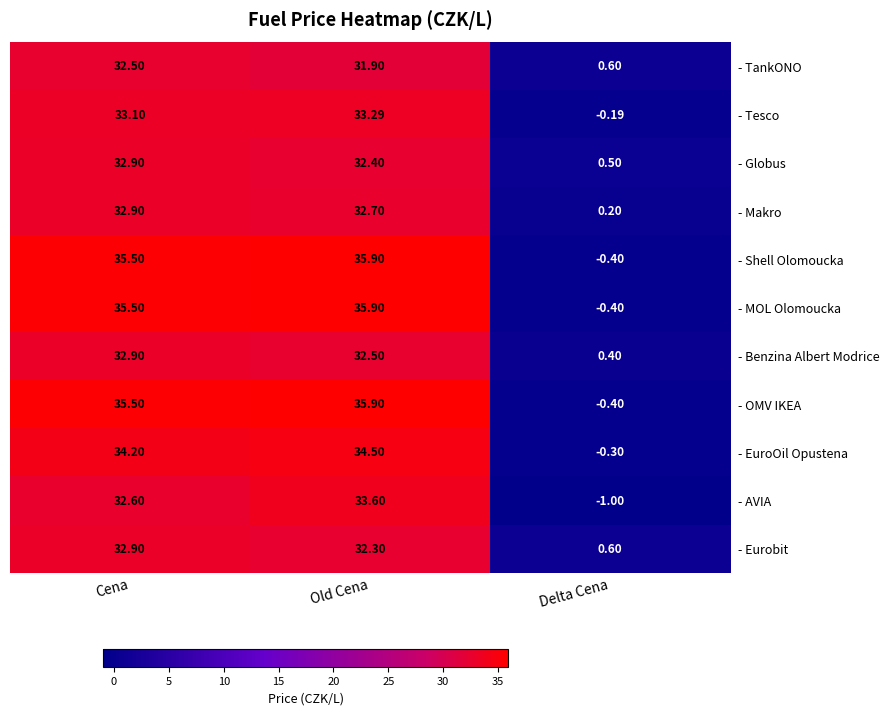

What is the spread (max minus min) of values at Delta Cena?

1.6